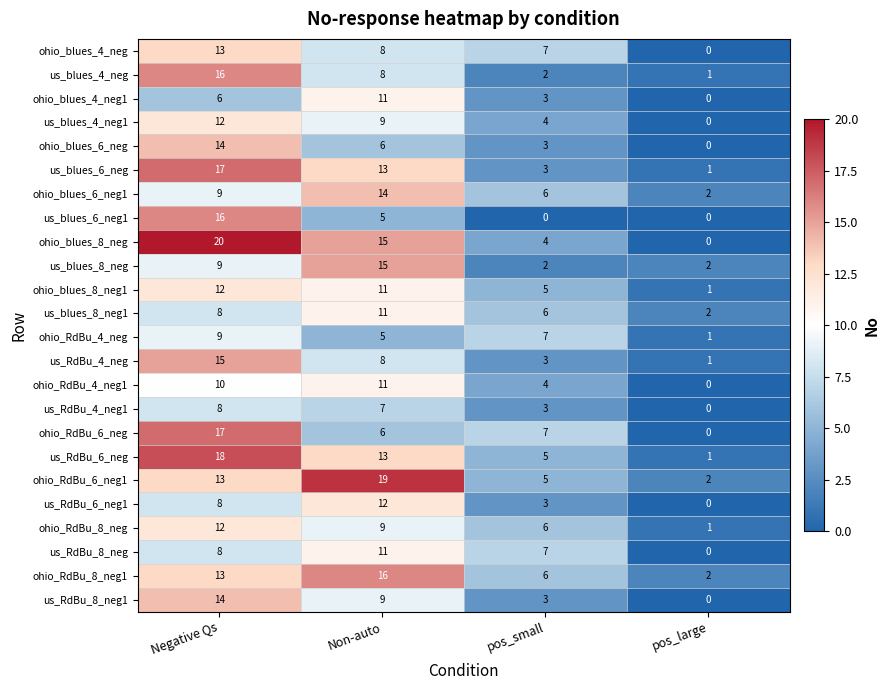

At which category is the sum across all series the highest?

Negative Qs